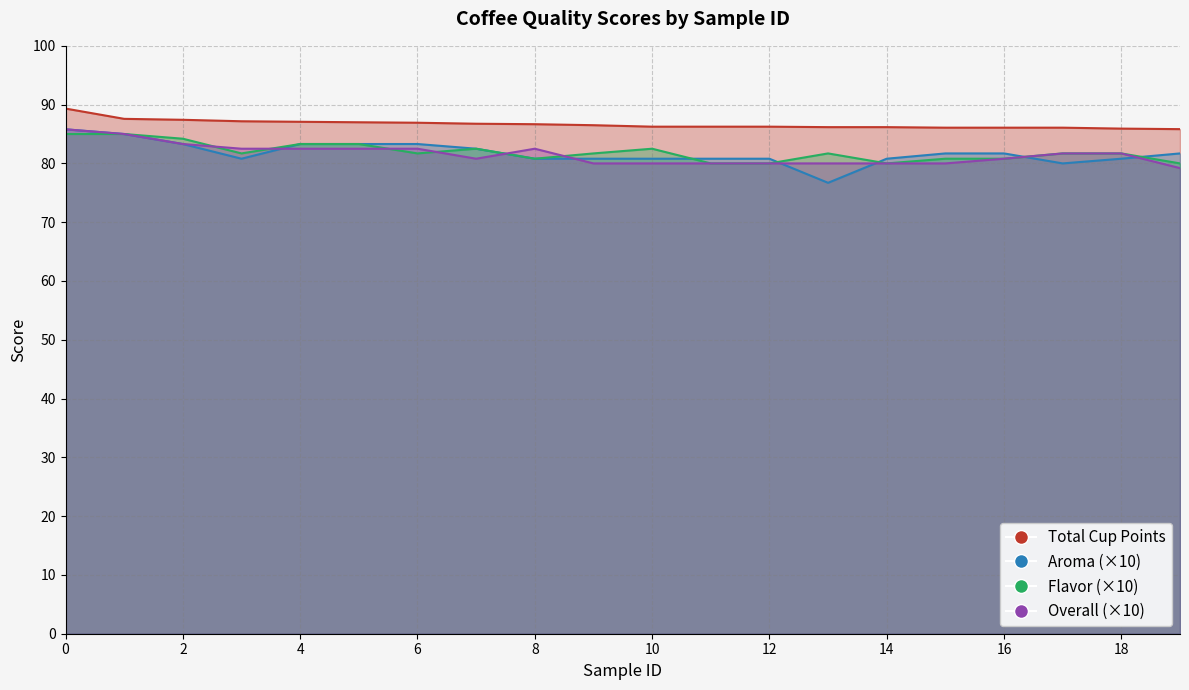

How many values in the Aroma series are below 81?

10